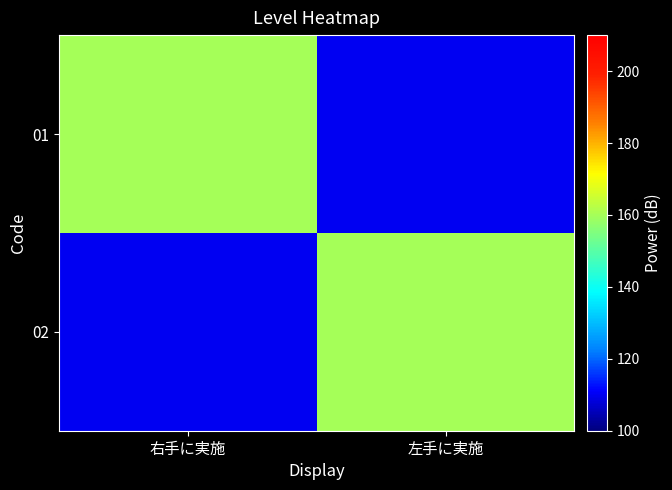

What is the difference between the highest and lowest values at 右手に実施?

50